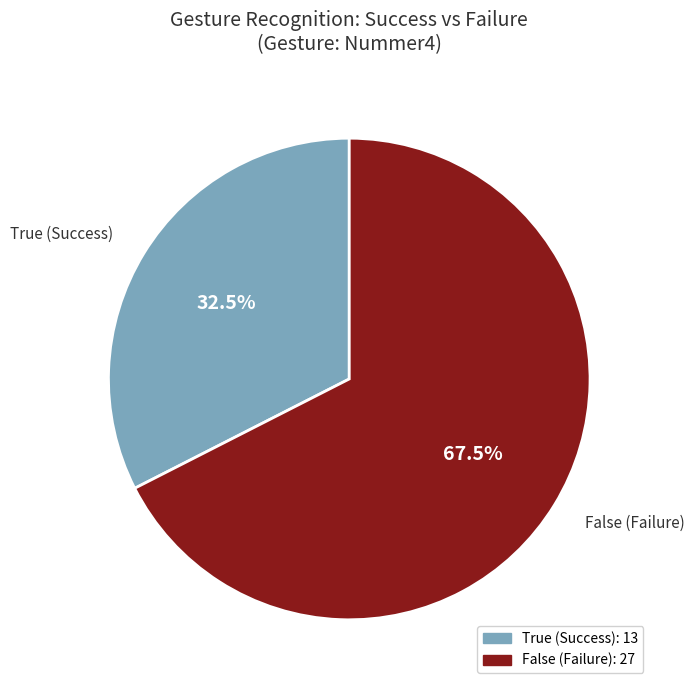

Between False and True, which is larger?

False